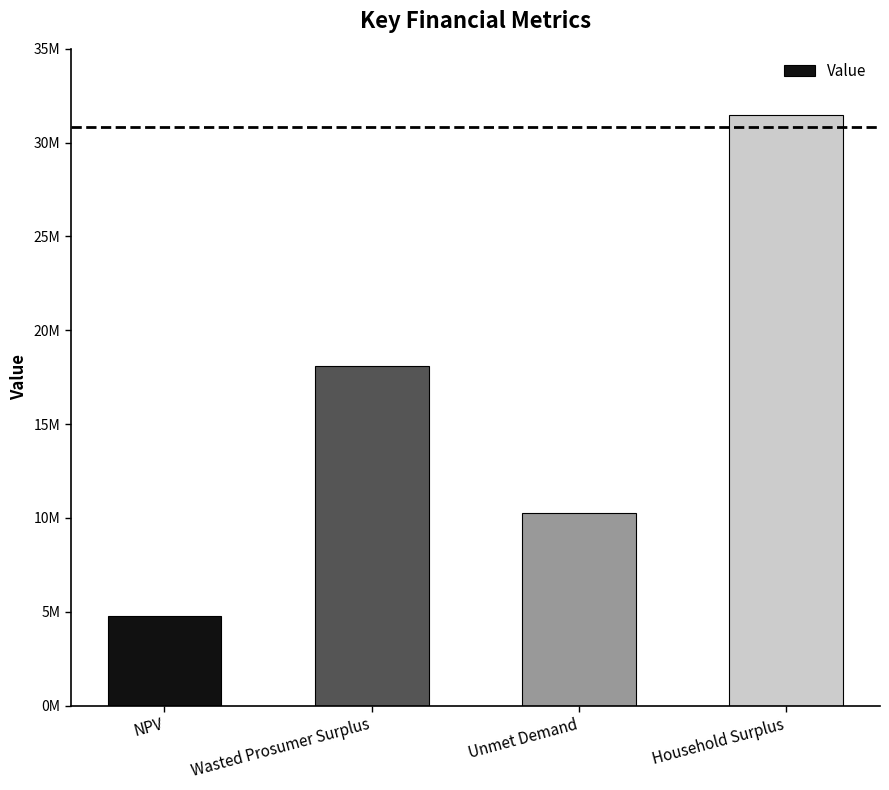

Are the bars horizontal?

No